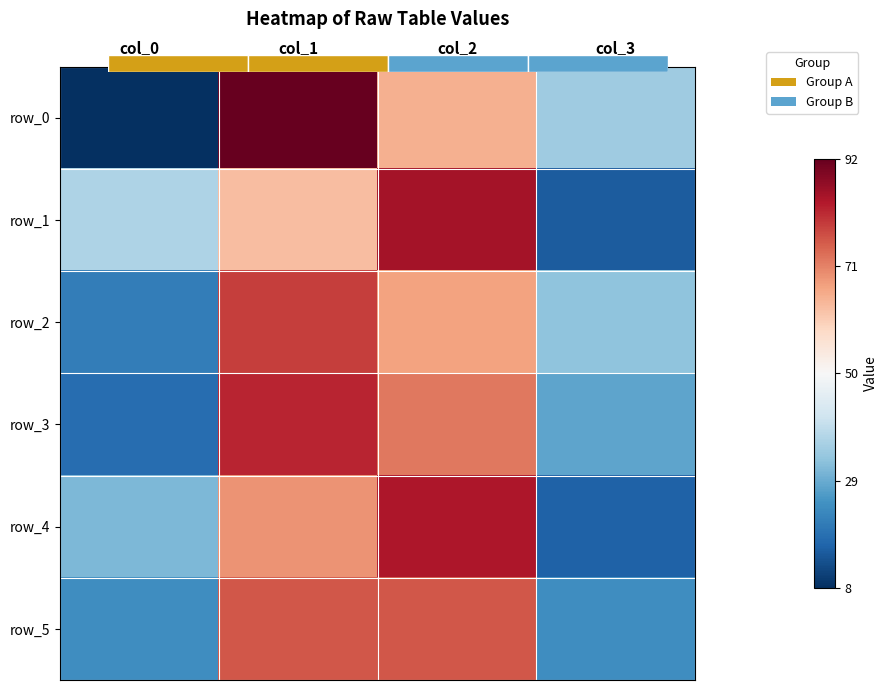

What is the difference between the maximum and minimum values in the row_5 series?

52